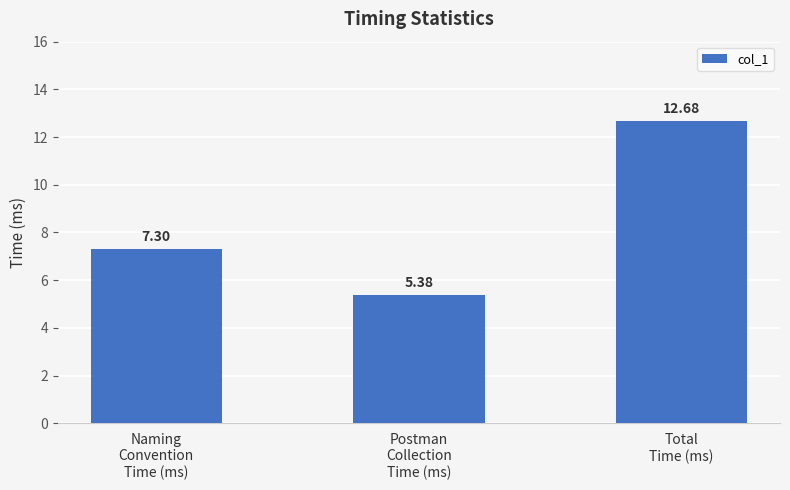

How many bars are there in total?

3